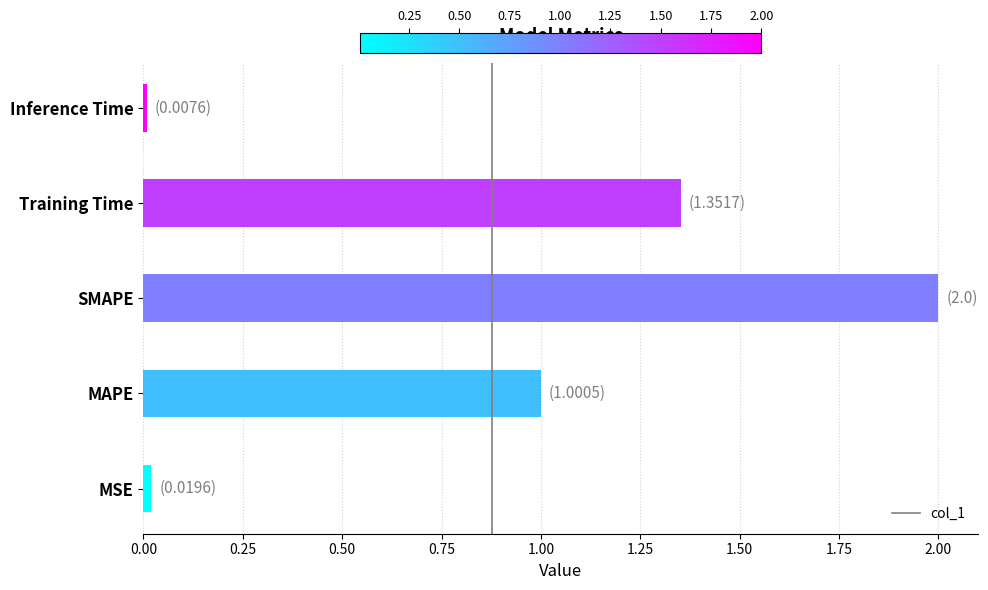

Between MSE and MAPE, which is larger?

MAPE